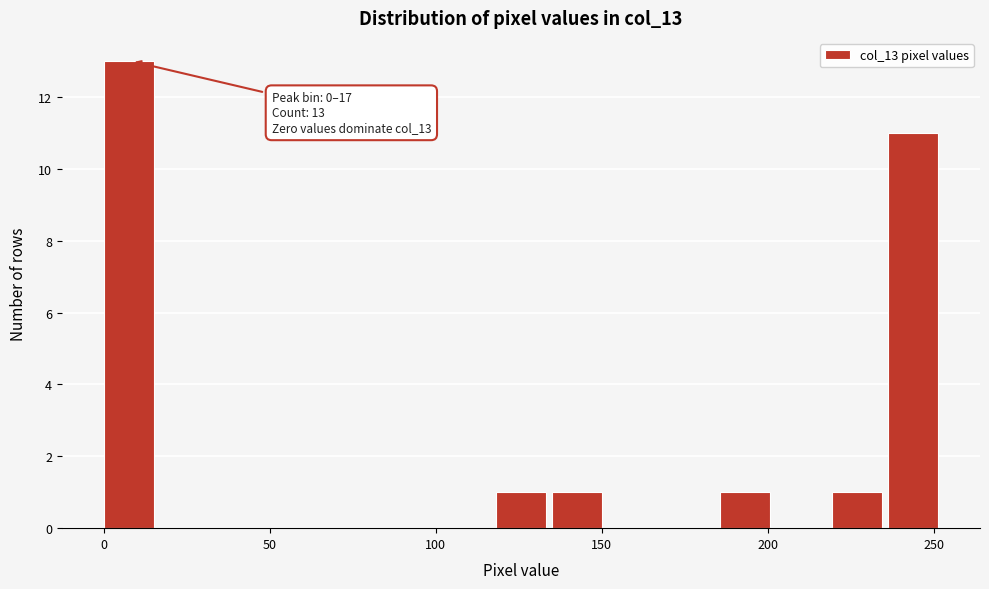

Around what value on the x-axis is the tallest bar? Give the approximate position of its centre, as read against the axis.

10